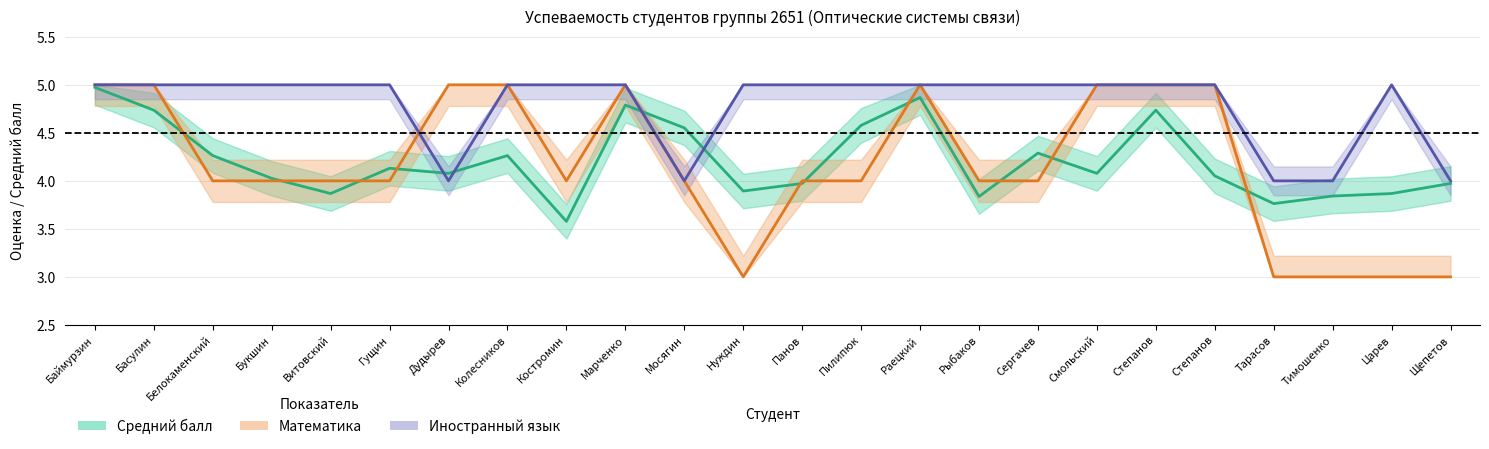

Which has a higher value, Тимошенко or Марченко?

Марченко